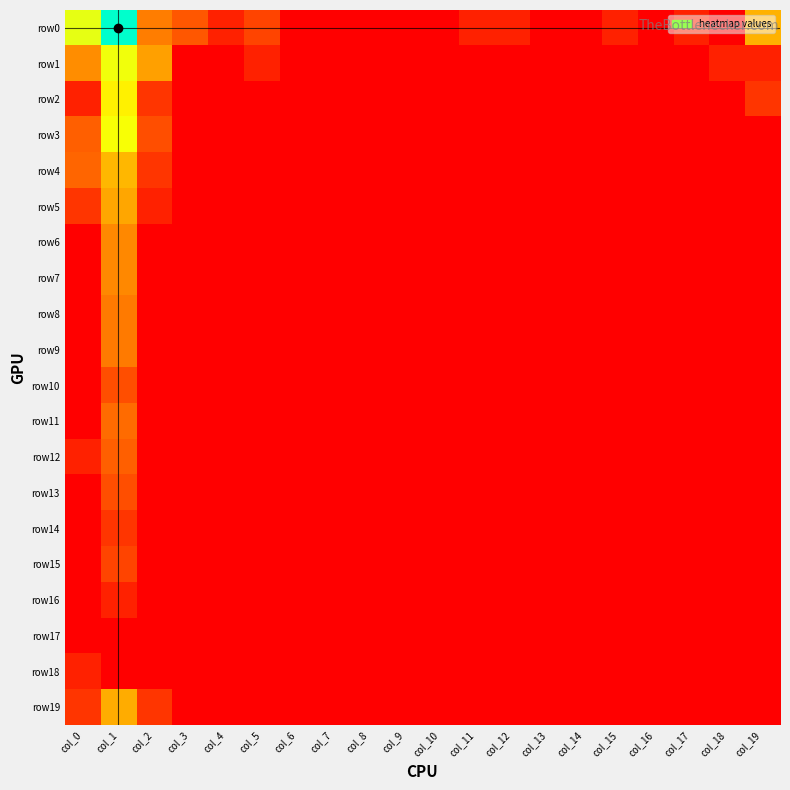

Rank the series at col_1 from lowest to highest value.

row17, row18, row16, row14, row15, row10, row13, row12, row11, row8, row9, row6, row7, row5, row19, row4, row2, row3, row1, row0